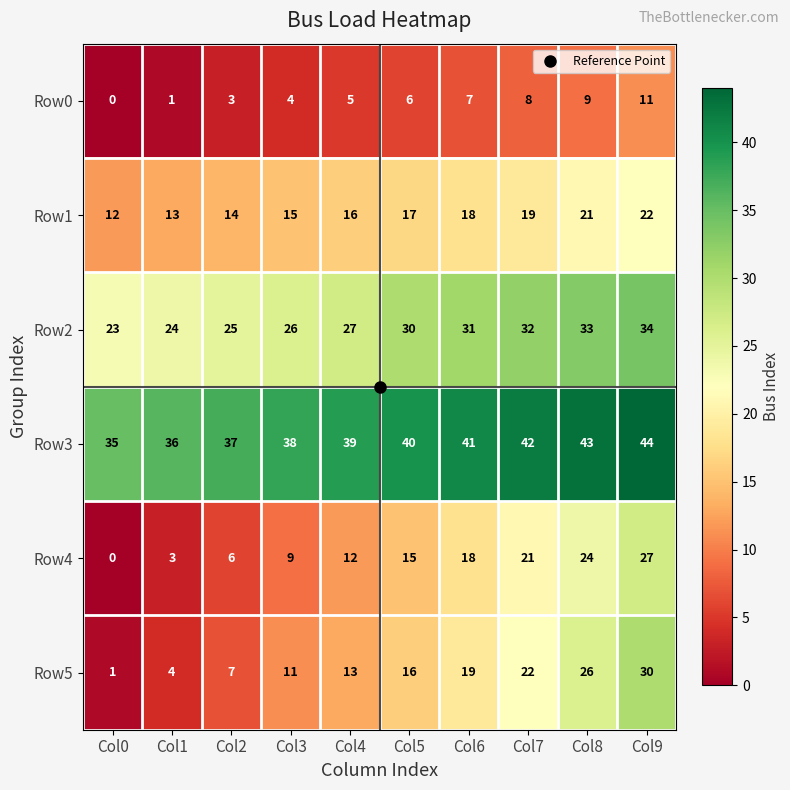

What is the sum of the Row5 values at Col6 and Col2?

26